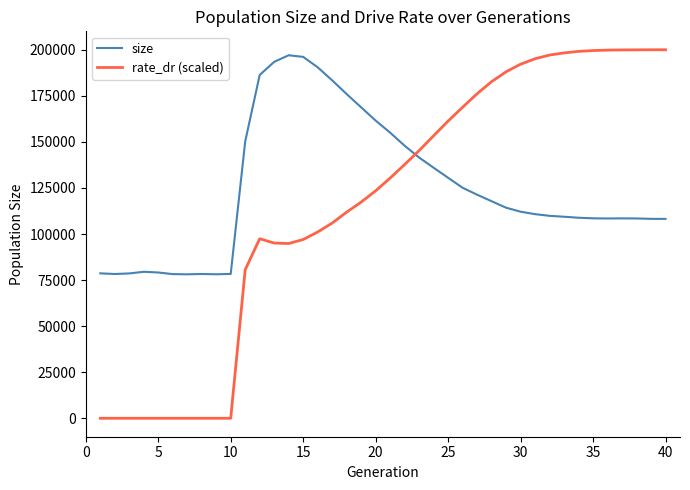

What is the maximum value for size?

197010.0